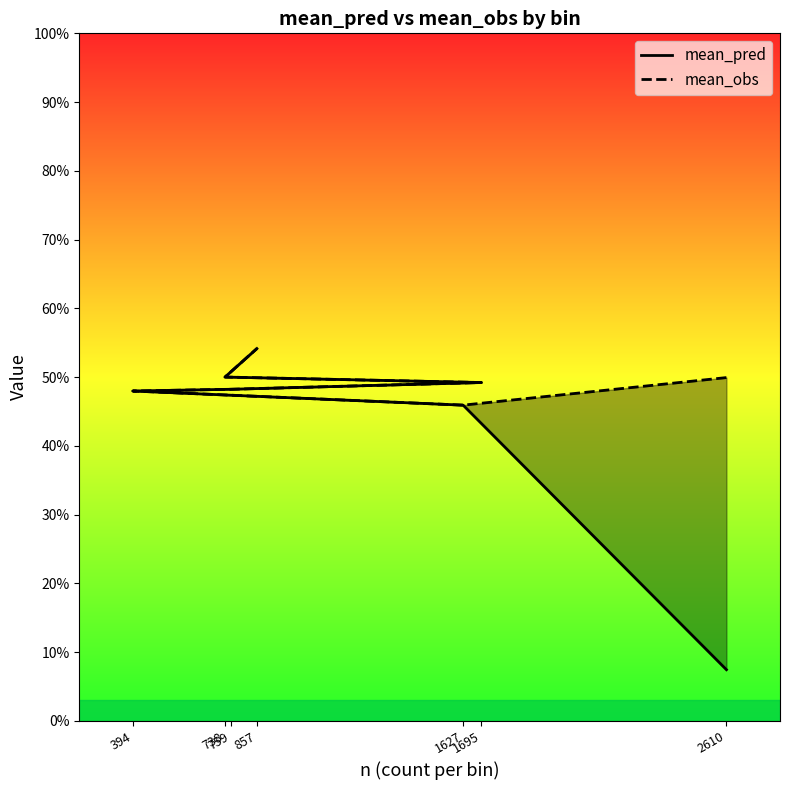

How many interior local valleys does the mean_obs series have?

1